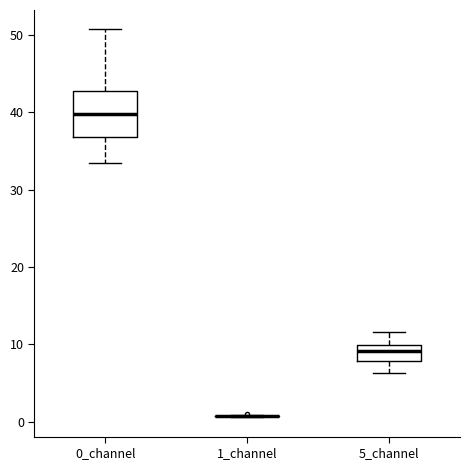

Comparing the boxes themselves (not the whiskers), which one is the tallest?

0_channel